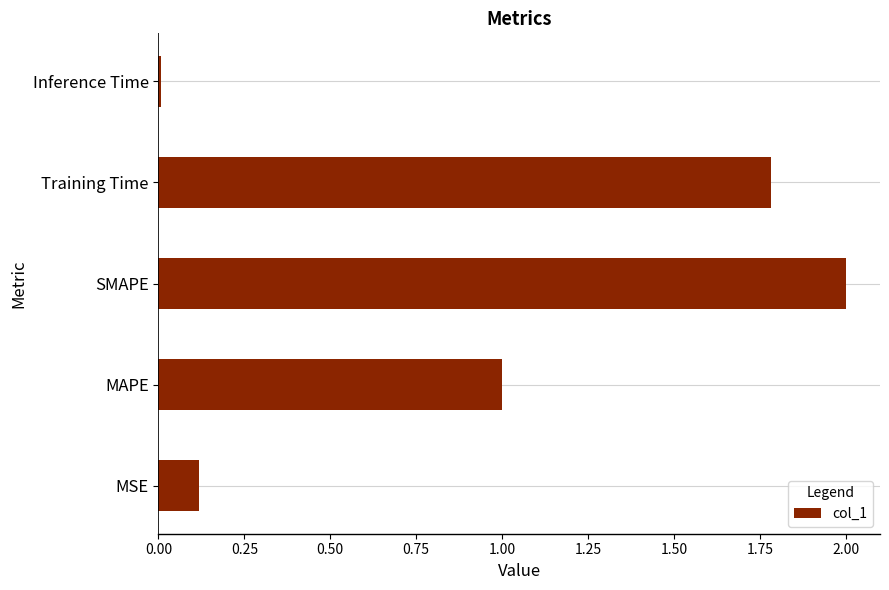

Where is the data nearest to the value 1?

MAPE